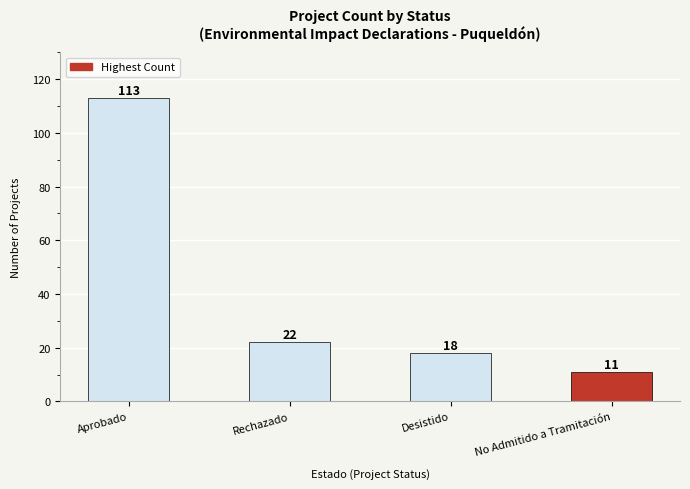

True or false: the data shows 12 at Rechazado.

False